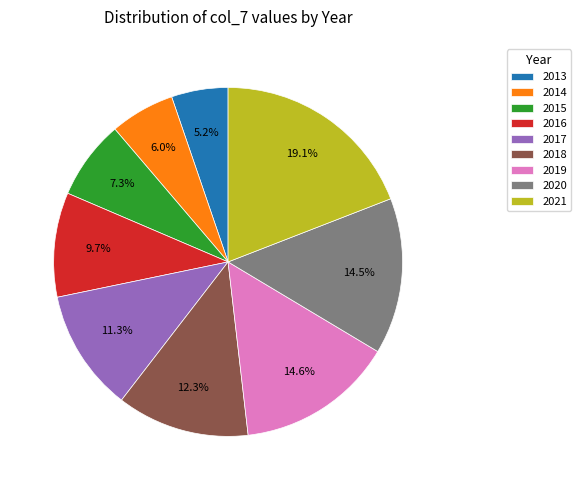

To the nearest percent, what percentage of the pie is 2018?

12%